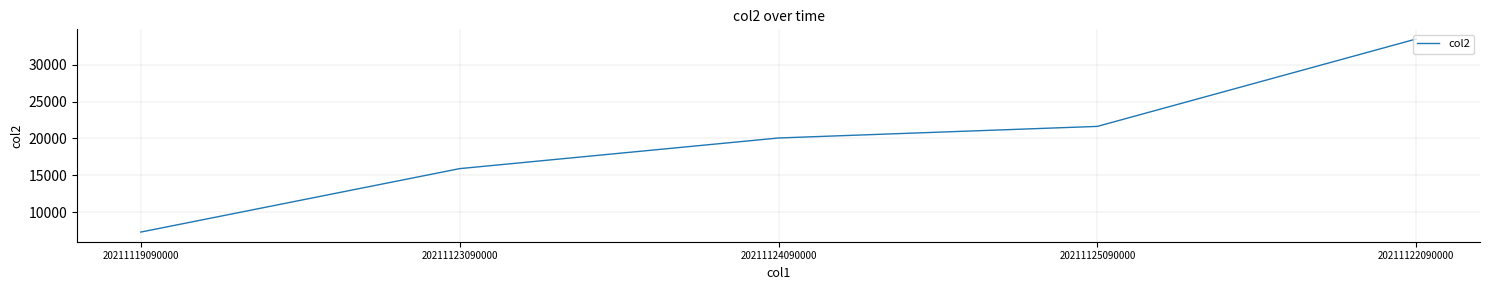

What is the sum of all values?

98355